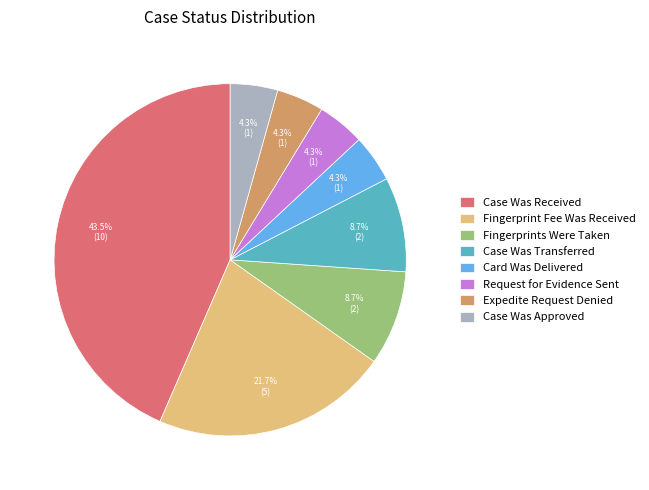

Combined, do Fingerprints Were Taken and Case Was Received account for over 50%?

Yes